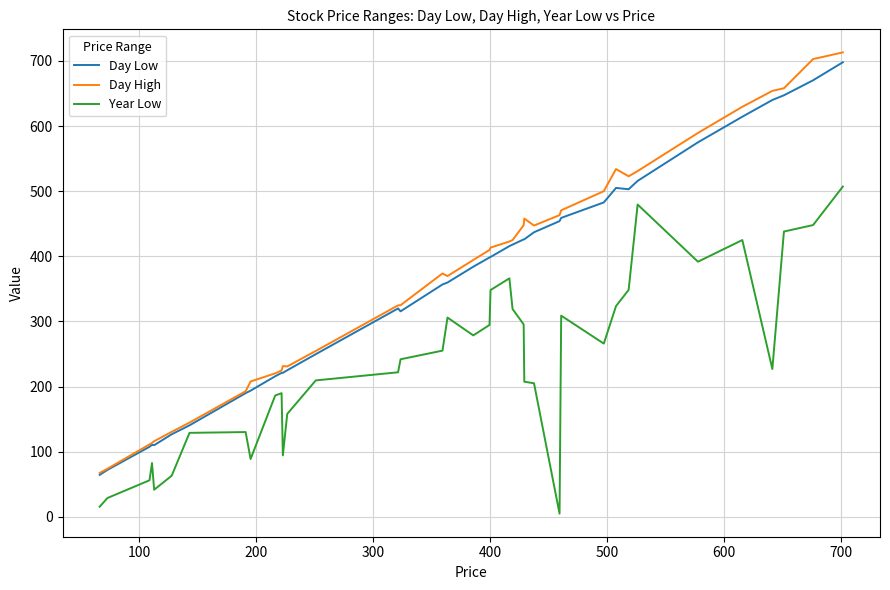

What is the difference between the maximum and minimum values in the Day Low series?

633.4